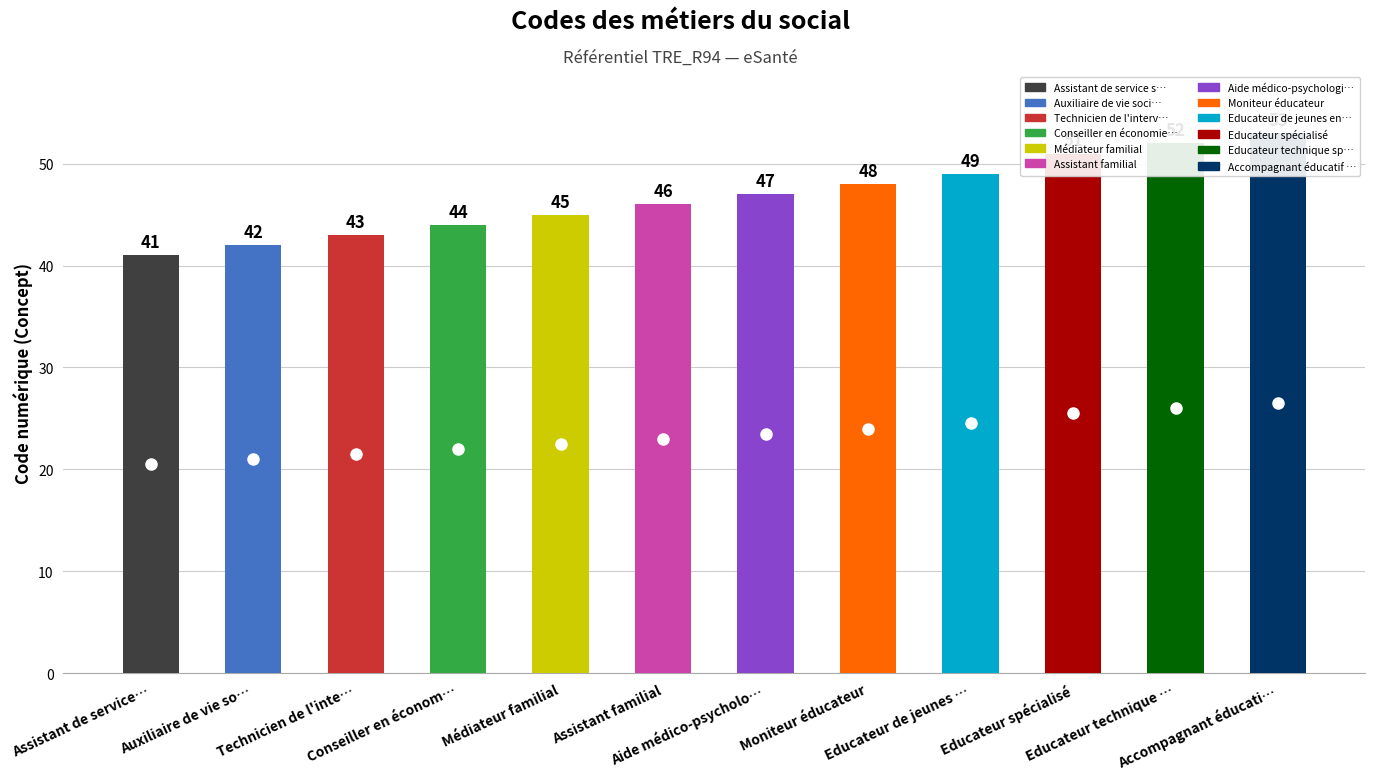

Rank the categories by value from highest to lowest.

Accompagnant éducati…, Educateur technique …, Educateur spécialisé, Educateur de jeunes …, Moniteur éducateur, Aide médico-psycholo…, Assistant familial, Médiateur familial, Conseiller en économ…, Technicien de l'inte…, Auxiliaire de vie so…, Assistant de service…